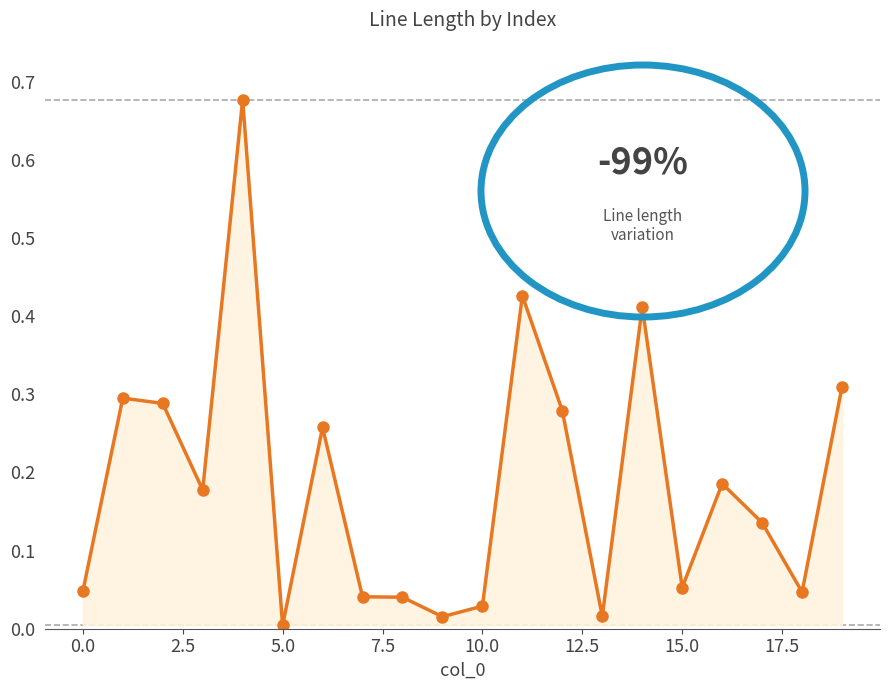

What is the sum of all values?

3.7